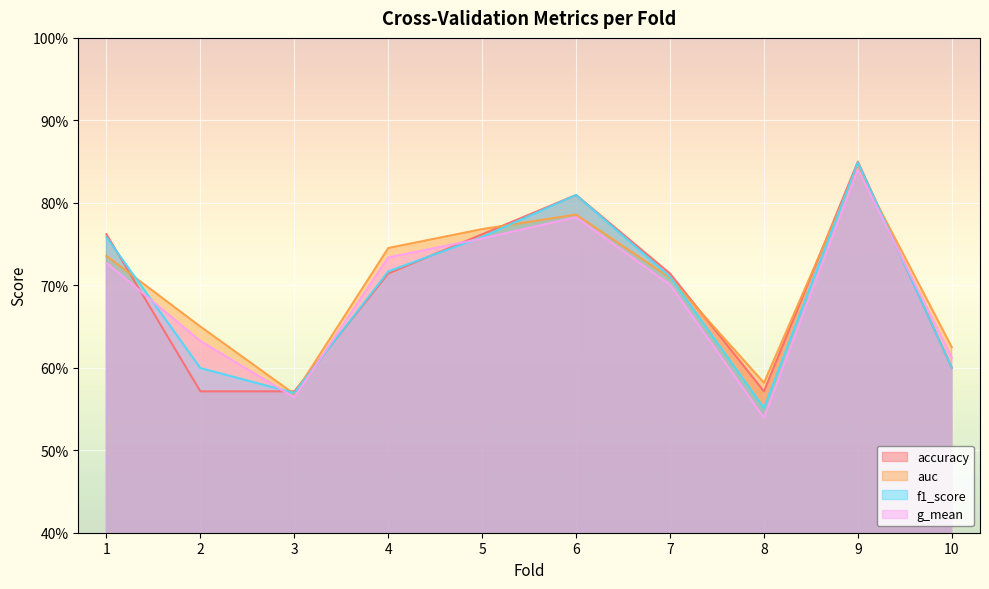

At how many categories does at least one series exceed 0?

10